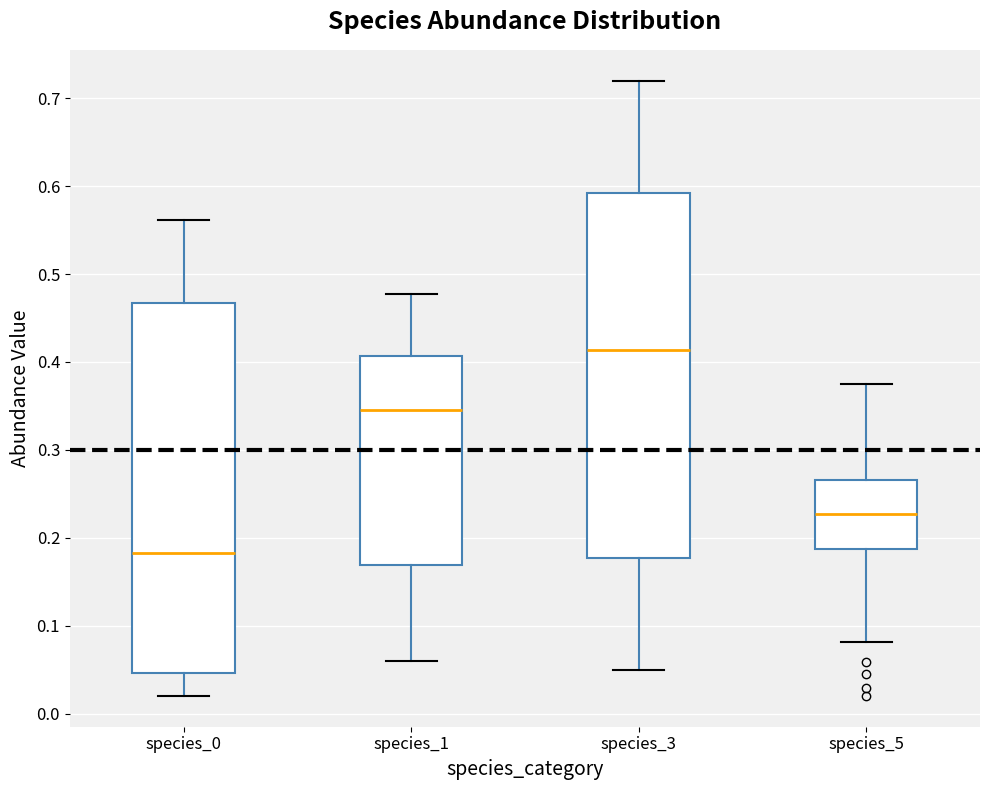

Reading left to right, read every box against the y-axis: the position of its median line, the range the box covers, and the ends of its whiskers. The values are not printed on the chart, so give them approximately, as read against the axis.

species_0: median 0.18, box 0.05 to 0.47, whiskers 0.02 to 0.56
species_1: median 0.35, box 0.17 to 0.41, whiskers 0.06 to 0.48
species_3: median 0.41, box 0.18 to 0.59, whiskers 0.05 to 0.72
species_5: median 0.23, box 0.19 to 0.27, whiskers 0.08 to 0.37